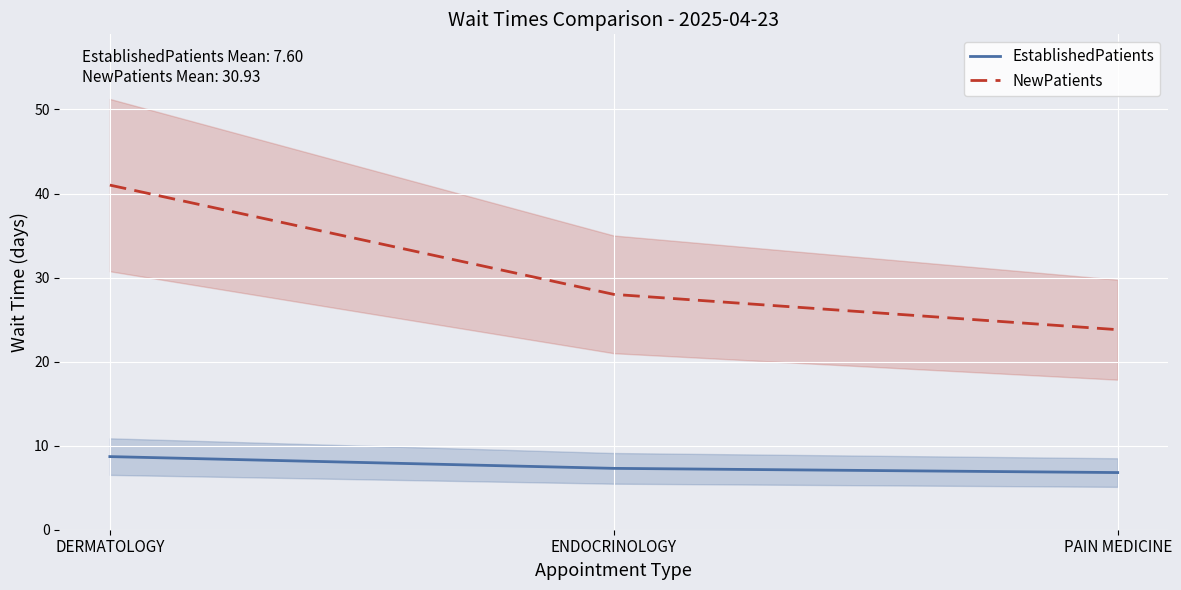

Which category has the lowest value in the NewPatients series?

PAIN MEDICINE